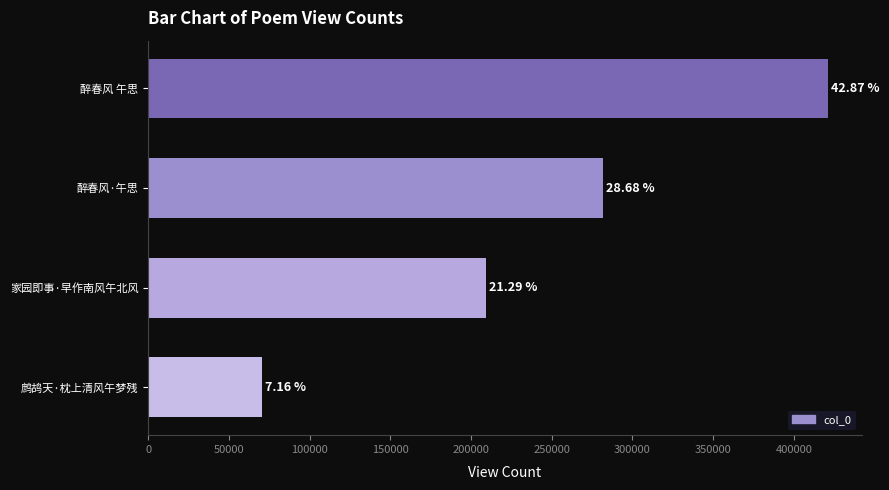

Are the bars horizontal?

Yes